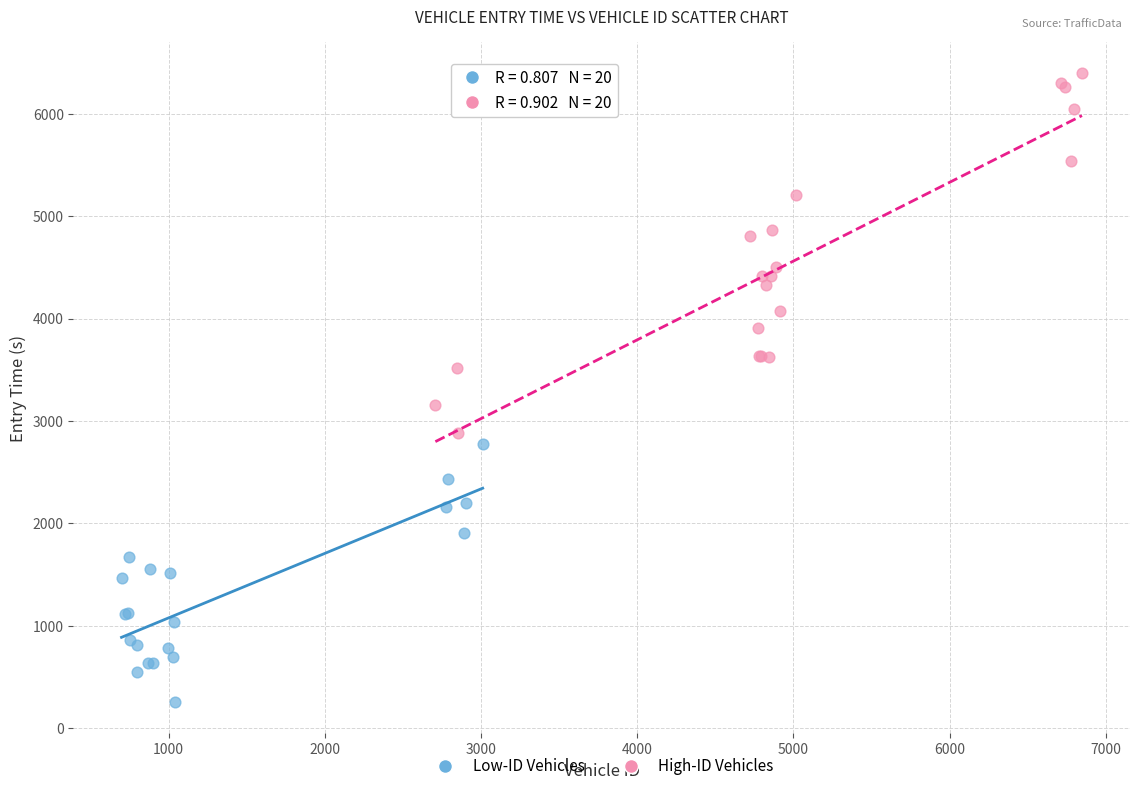

Which series reaches the minimum Y coordinate?

Low-ID Vehicles